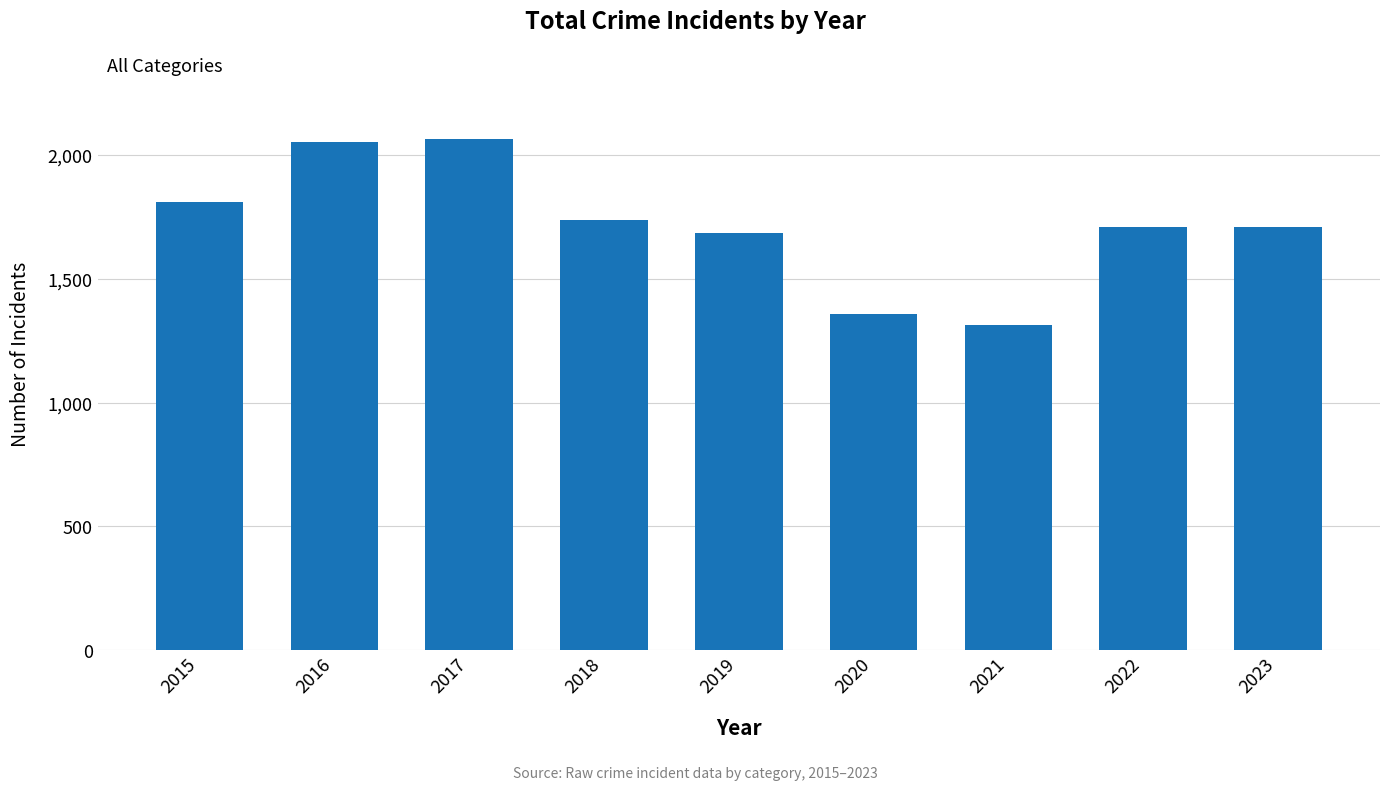

What is the change in value from 2017 to 2021?

-754